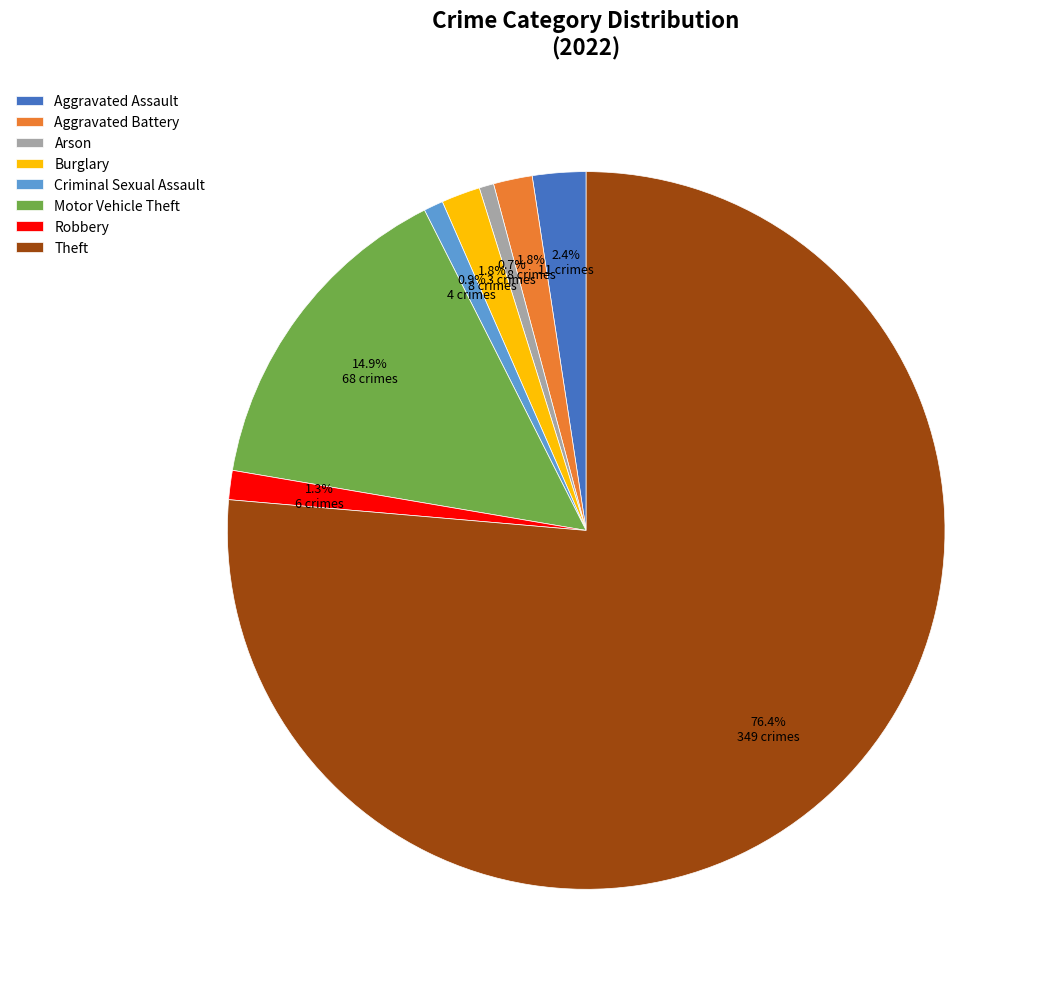

What percentage is NOT represented by Criminal Sexual Assault?

99.1%